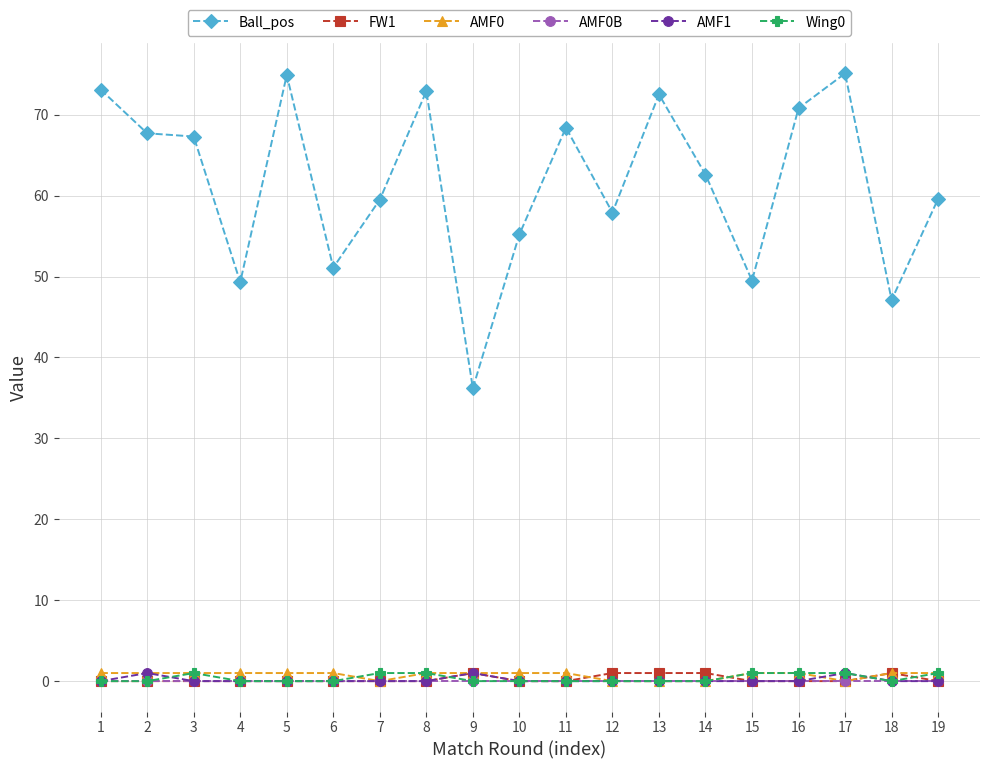

What is the greatest value displayed?

75.1